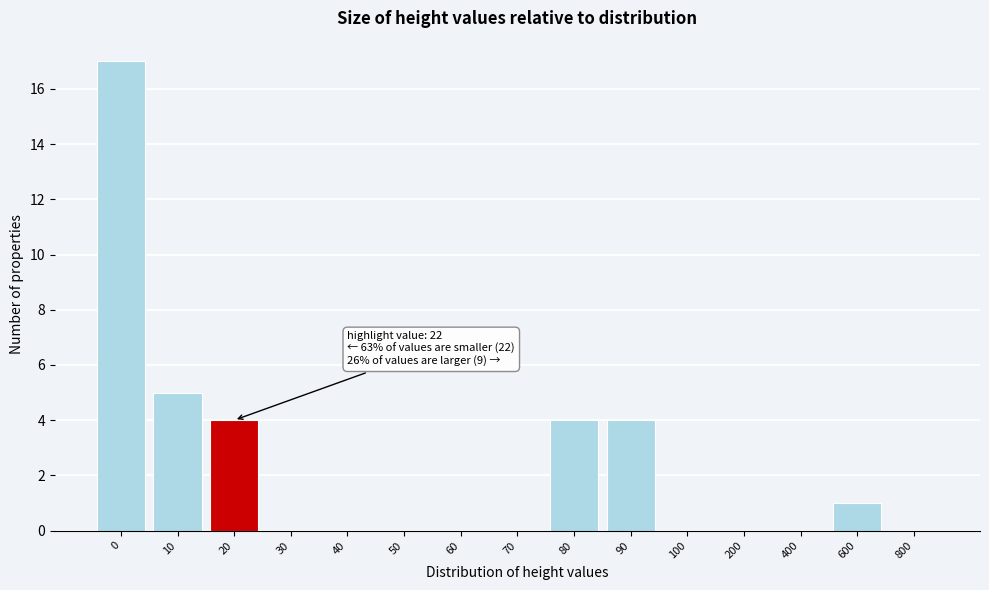

Reading left to right, list all the values displayed in this chart.

0=17	10=5	20=4	30=0	40=0	50=0	60=0	70=0	80=4	90=4	100=0	200=0	400=0	600=1	800=0